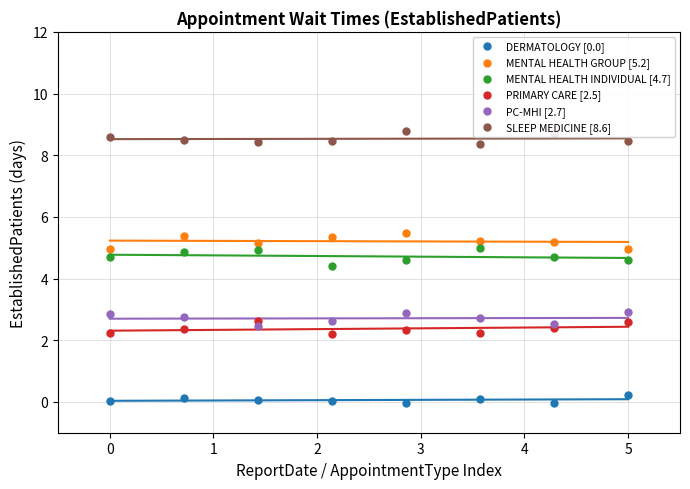

At how many categories does at least one series exceed 4?

8